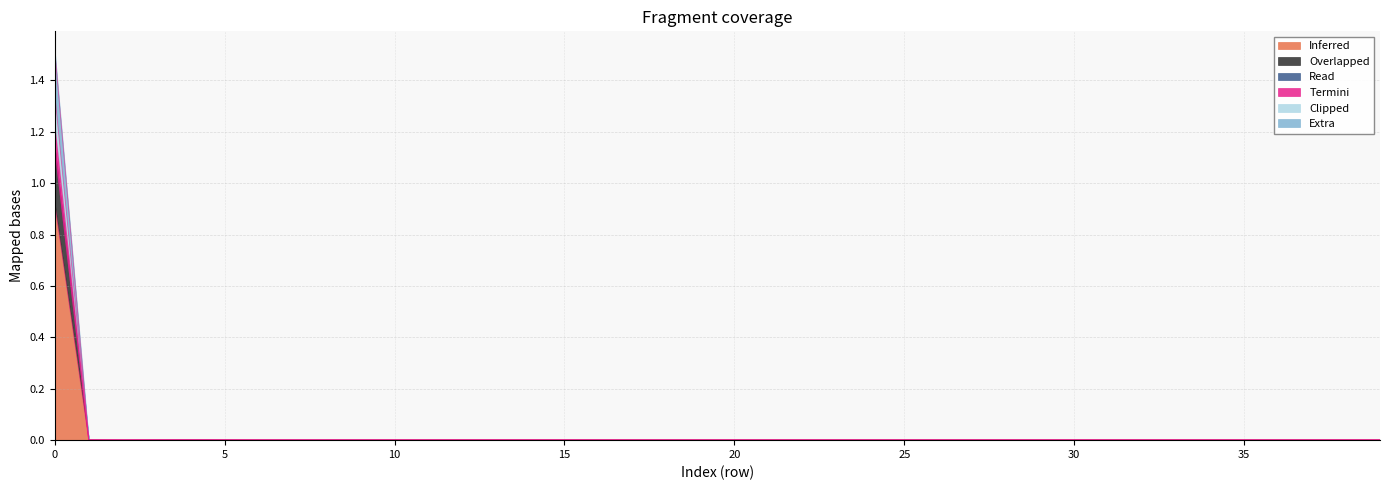

The value of LLD_4 at 25 is 0.0. True or false?

True